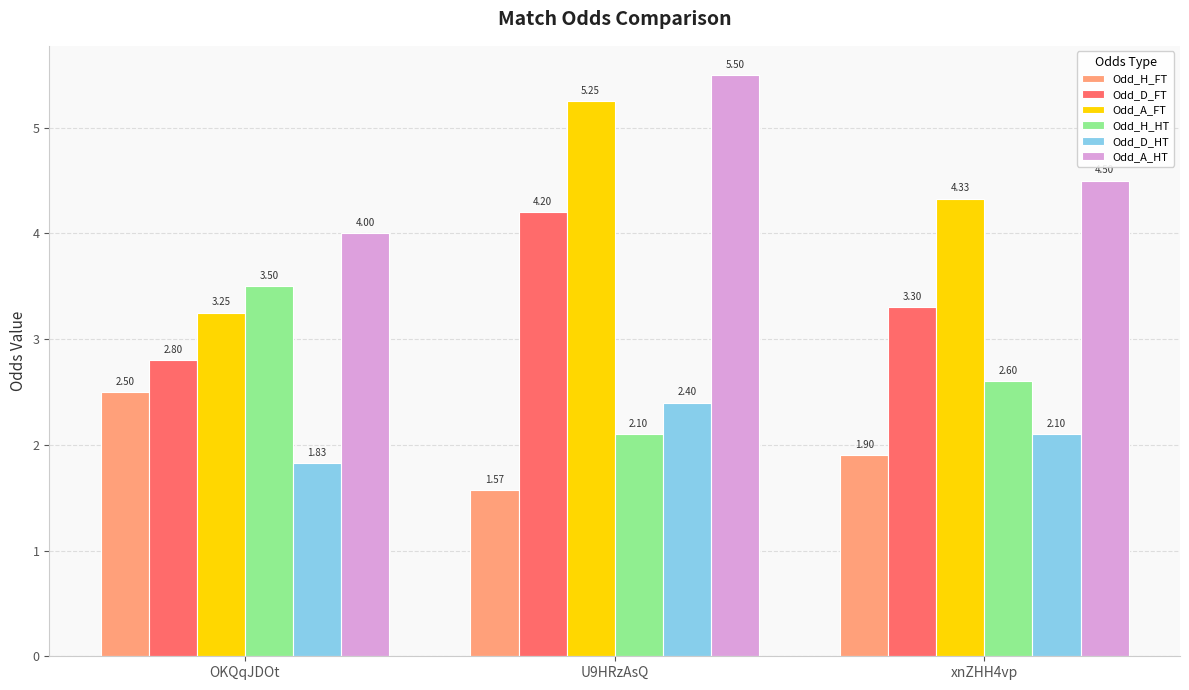

What is the maximum value for Odd_H_FT?

2.5